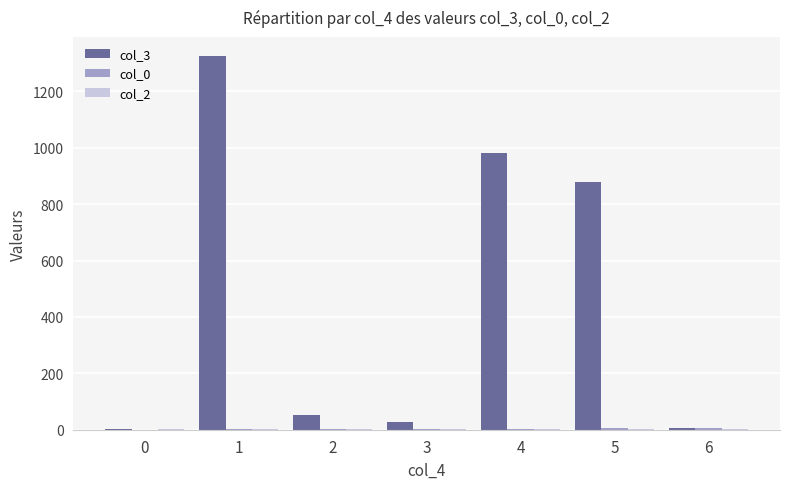

Which series has the largest total across all categories?

col_3